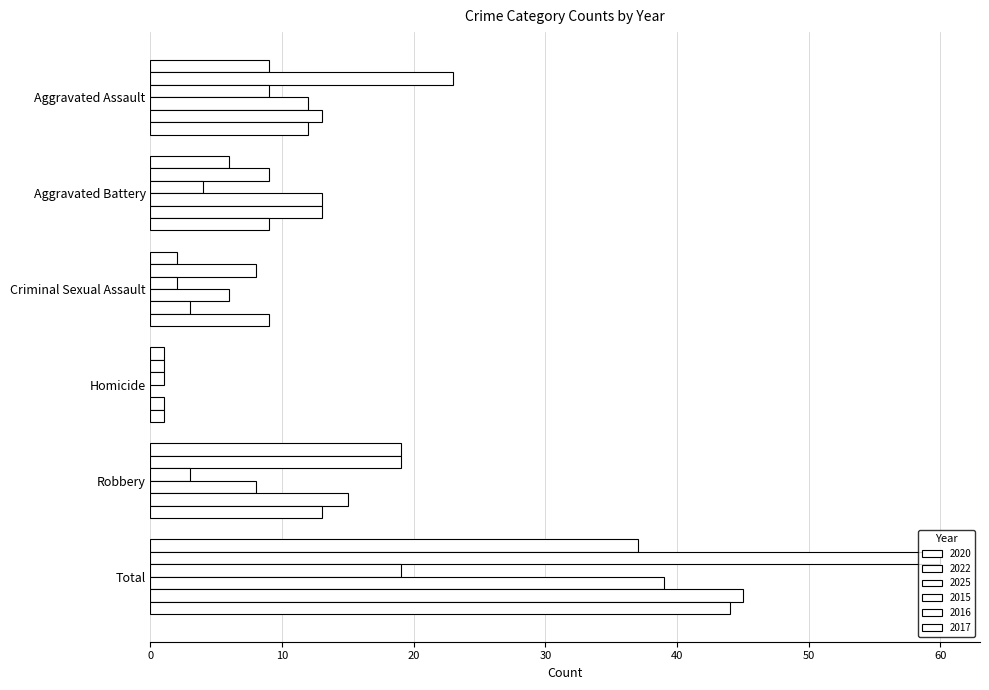

Rank the categories by 2017 value from highest to lowest.

Total, Robbery, Aggravated Assault, Aggravated Battery, Criminal Sexual Assault, Homicide